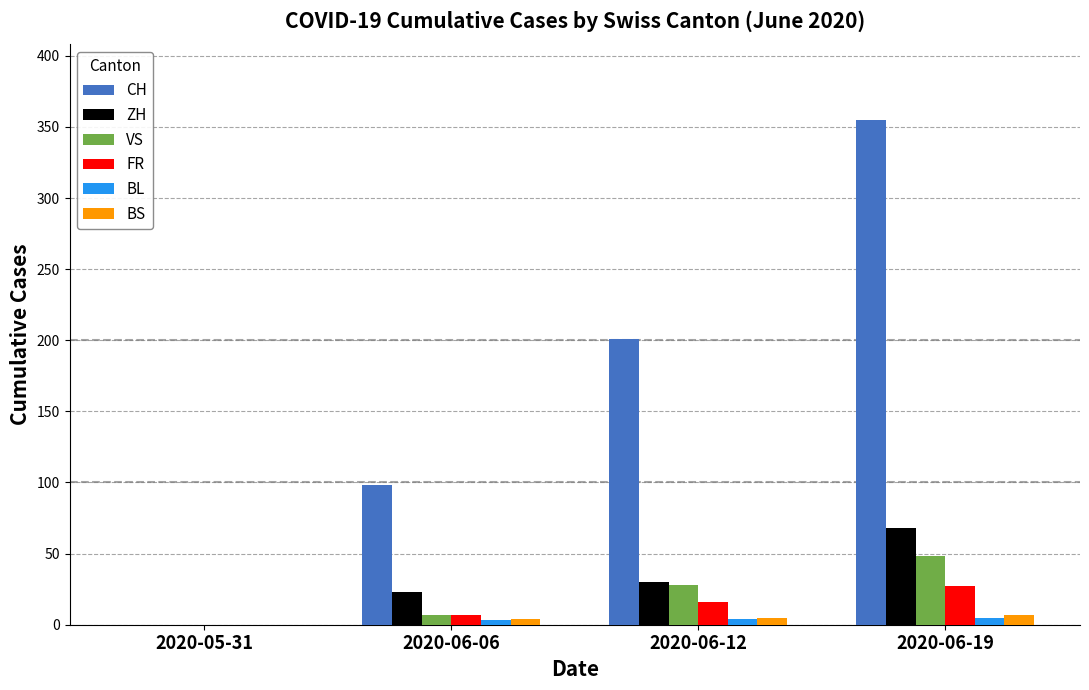

How many CH values are between 98 and 355?

3